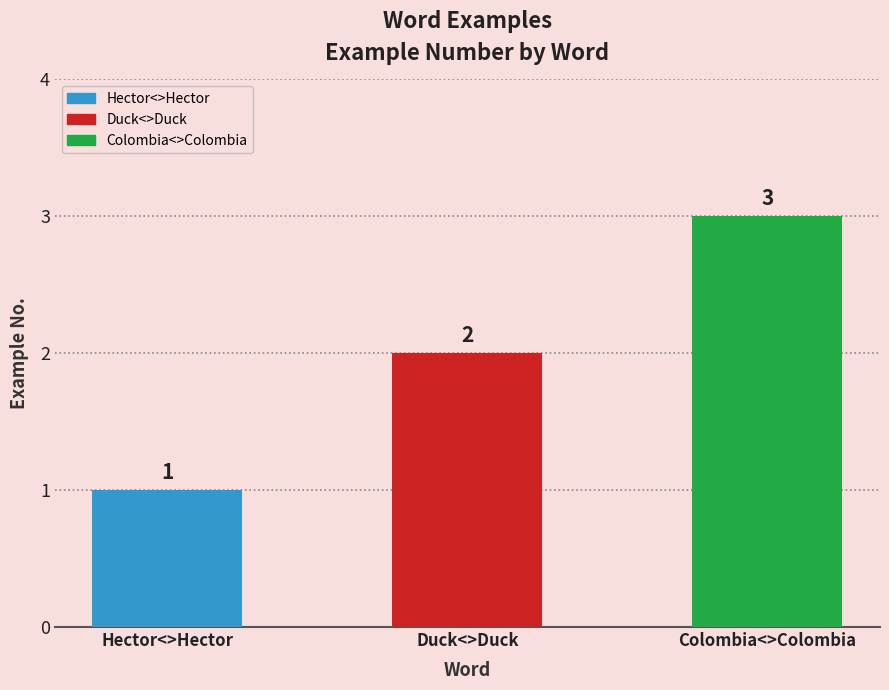

What is the difference between the maximum and minimum values?

2